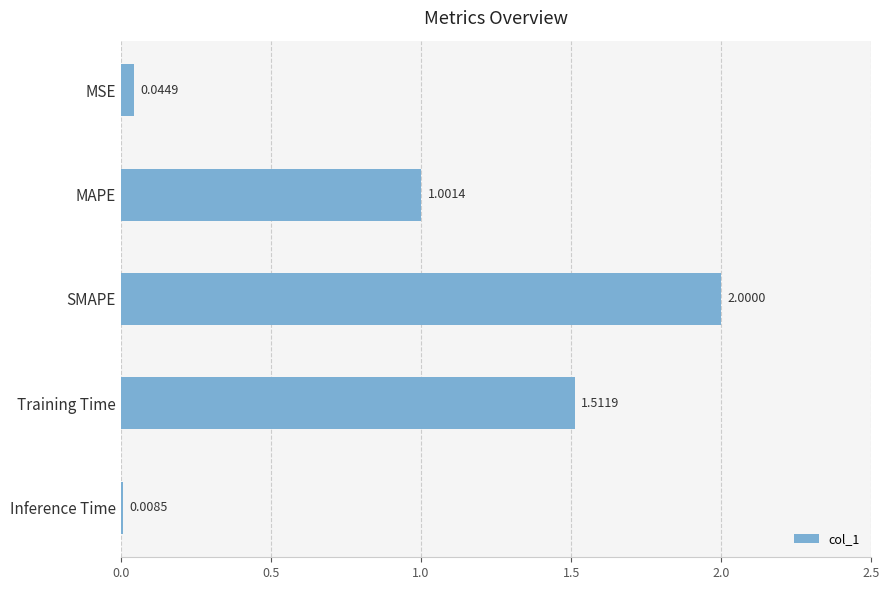

Rank the categories by value from lowest to highest.

Inference Time, MSE, MAPE, Training Time, SMAPE